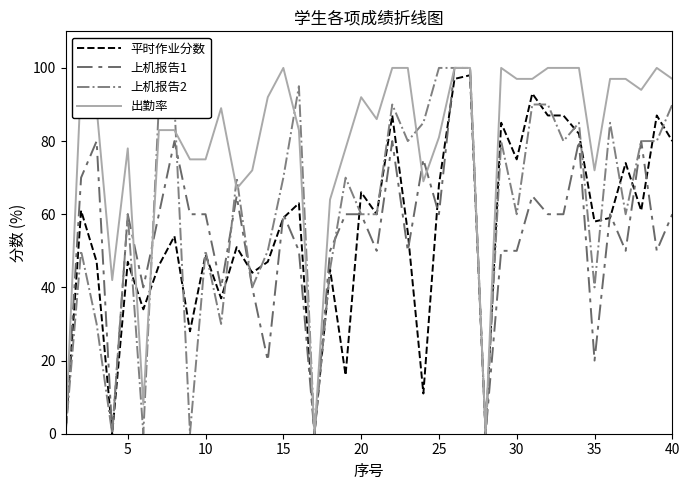

What is the highest value of the 出勤率 series?

100